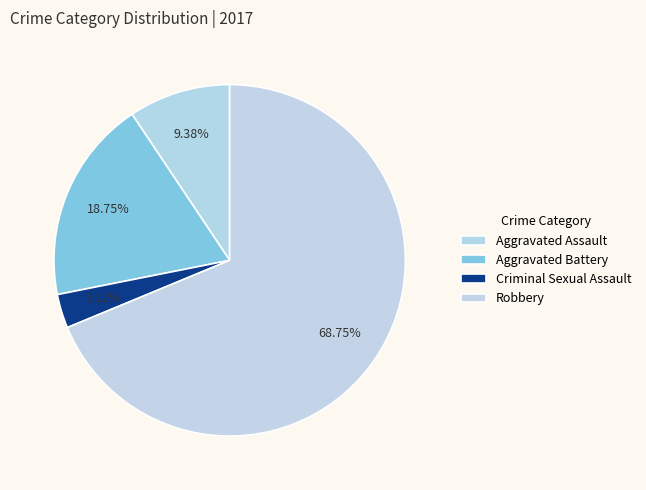

What is the ratio of the value at Robbery to the value at Aggravated Battery?

3.7